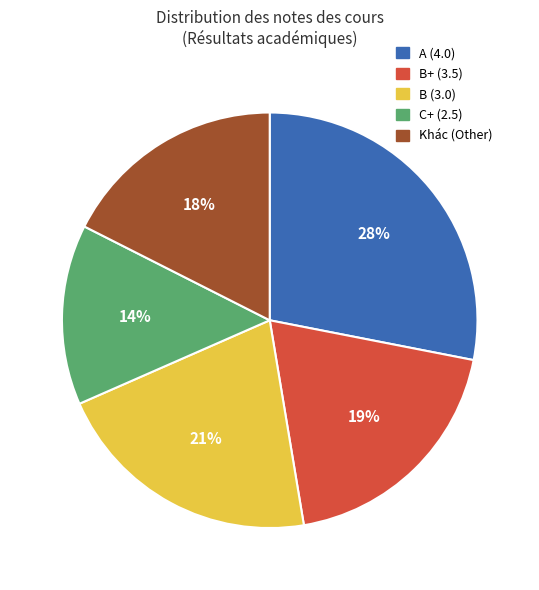

The C+ (2.5) slice represents 1% of the pie. True or false?

False